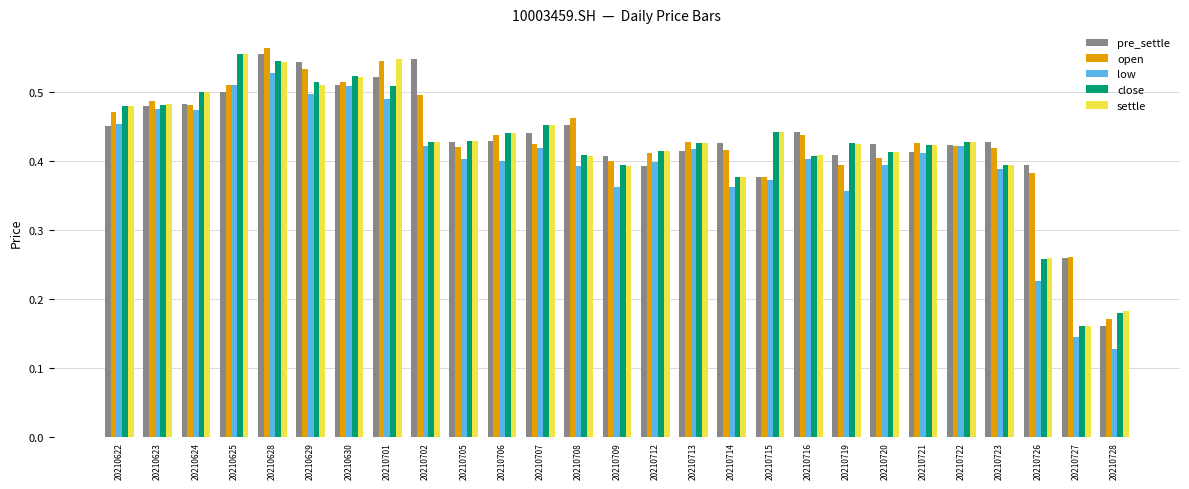

Count the close values in the range 0 to 1.

27